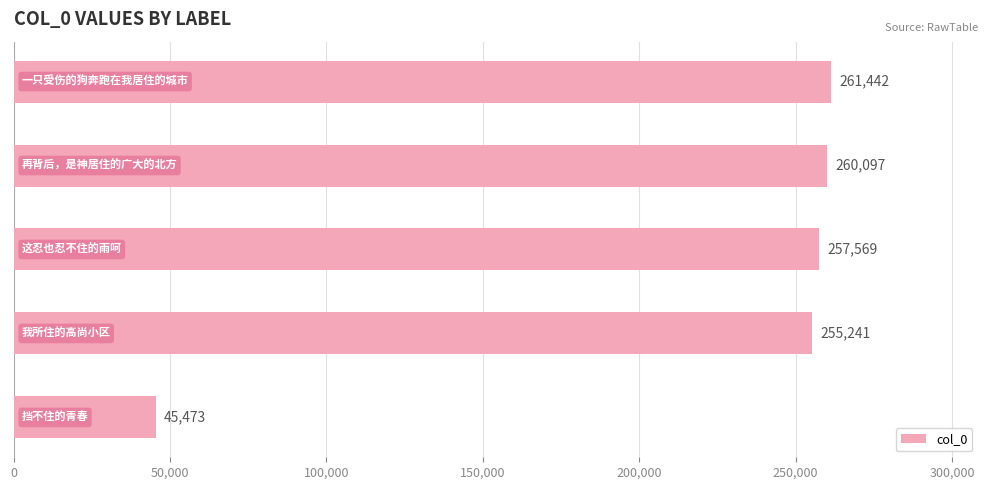

Count the number of categories in the chart.

5